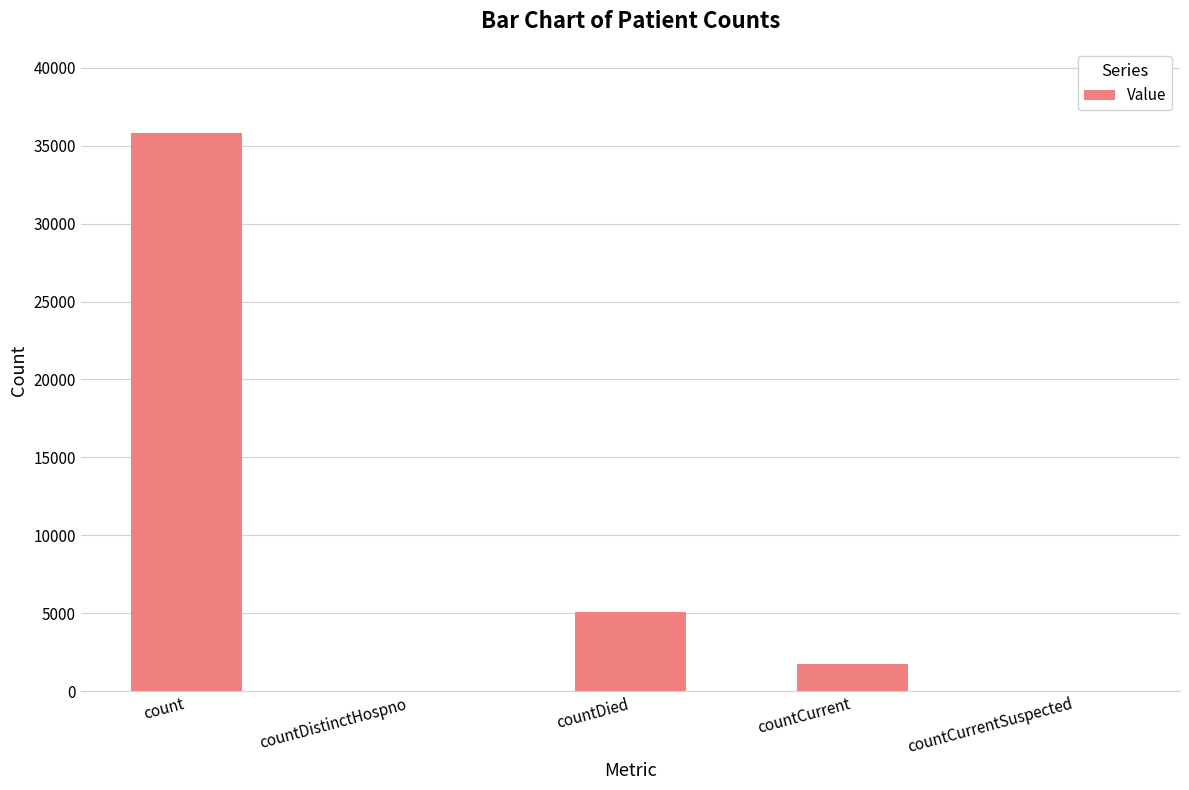

The value at count is 47090. True or false?

False